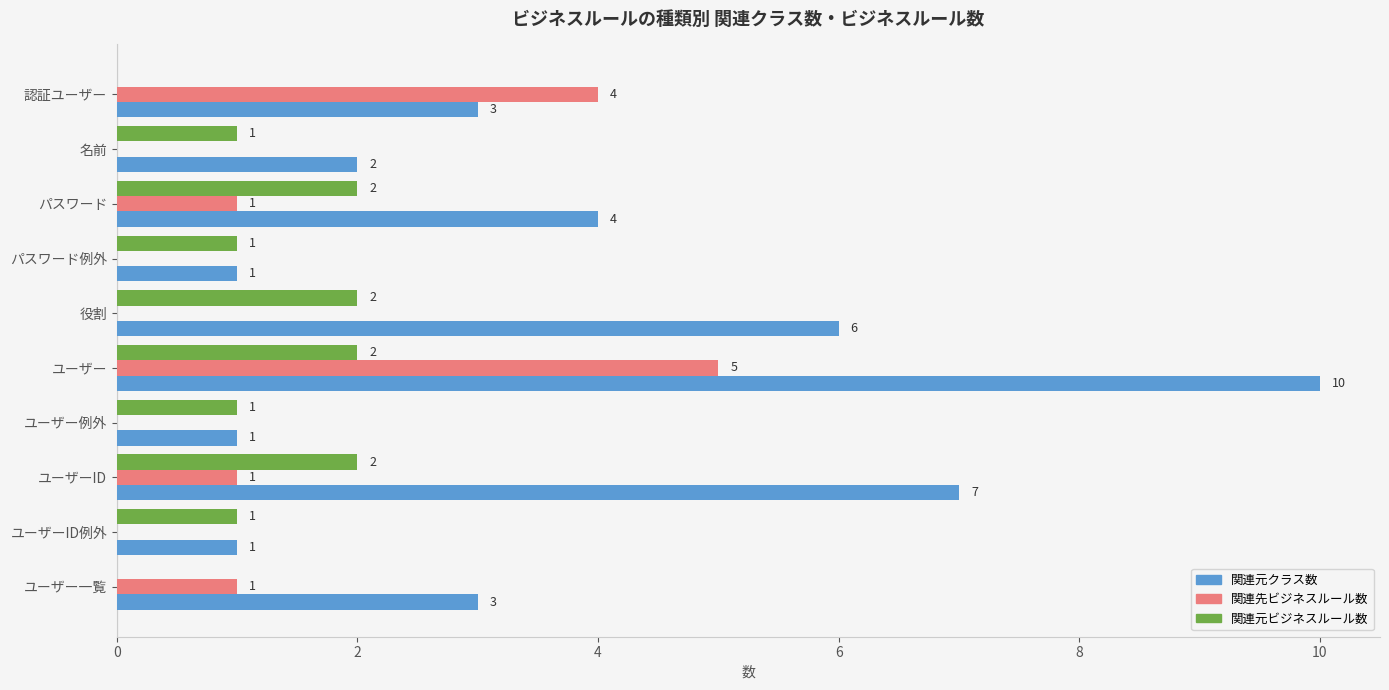

Which series has the largest total across all categories?

関連元クラス数